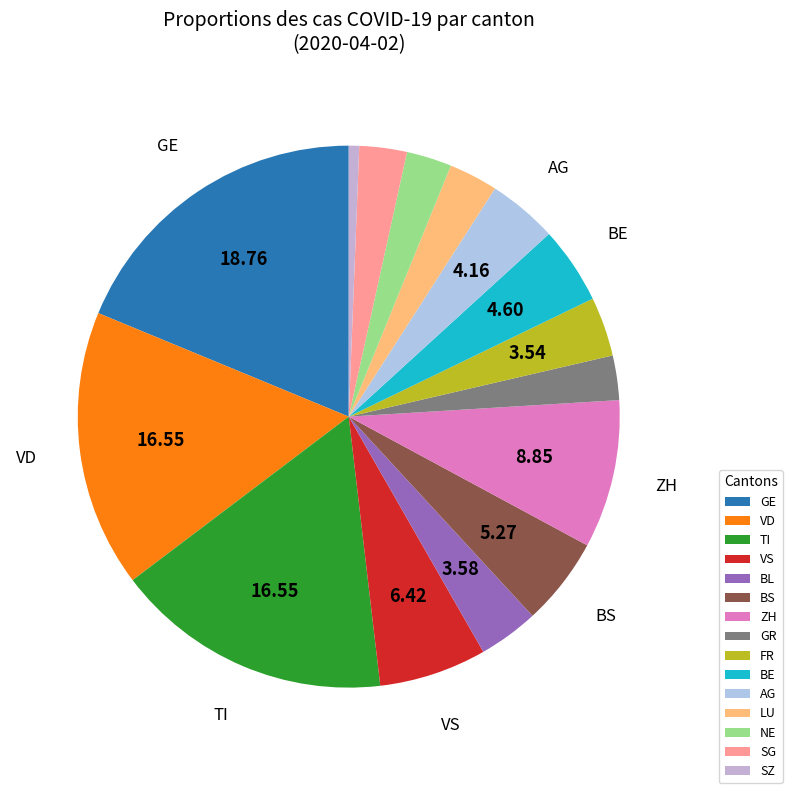

How many segments does this pie chart have?

15